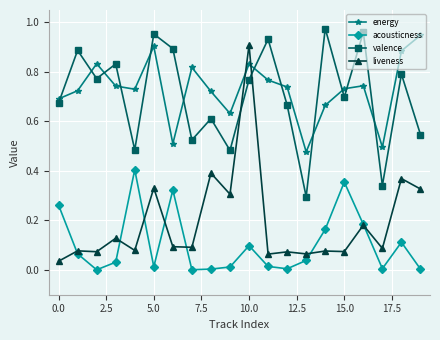

Which series has the widest spread of values?

liveness